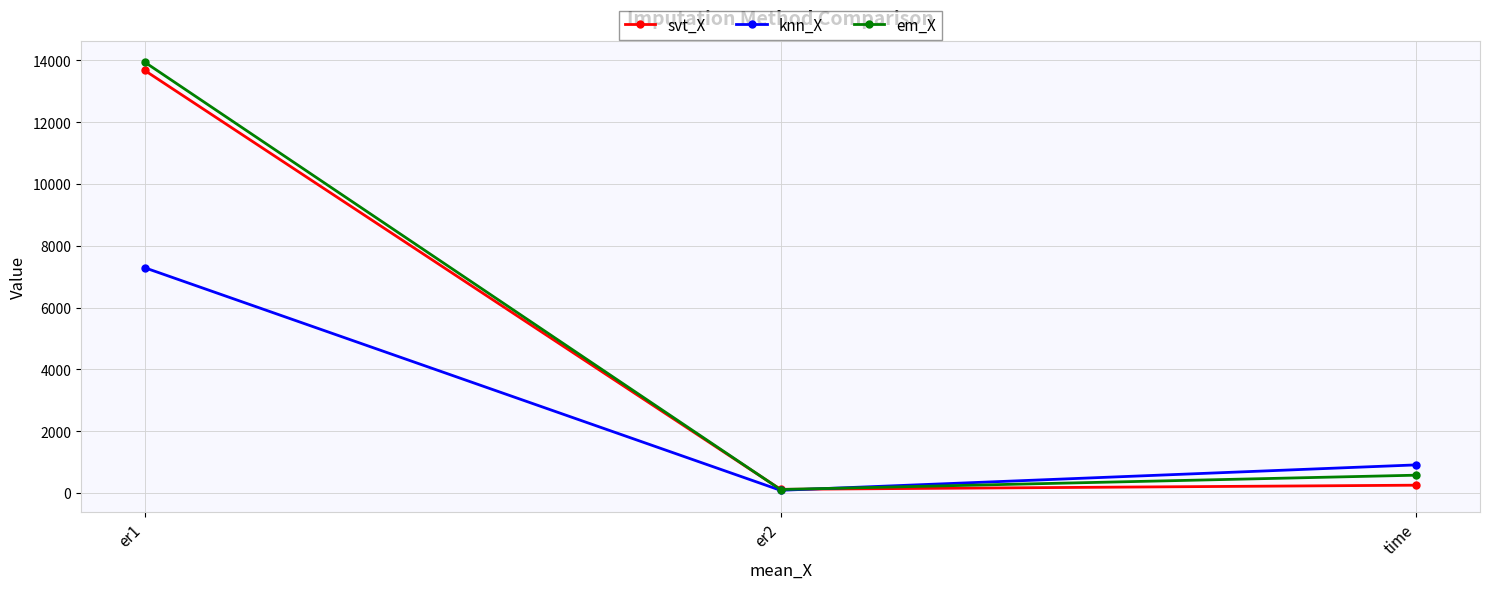

What are all the series names shown in the legend?

svt_X, knn_X, em_X